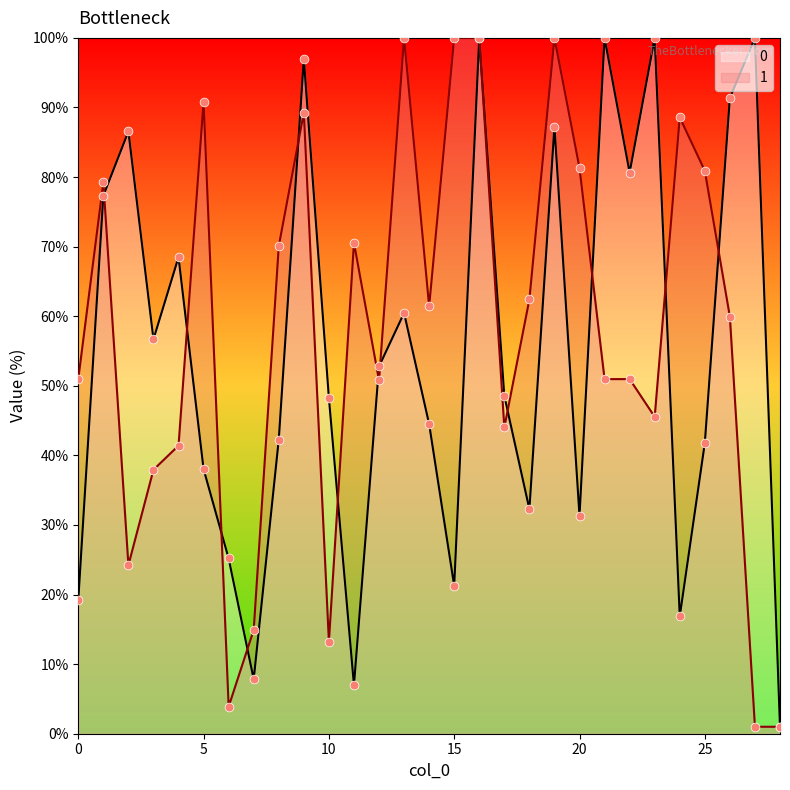

What is the total value across all series at 8?

112.3